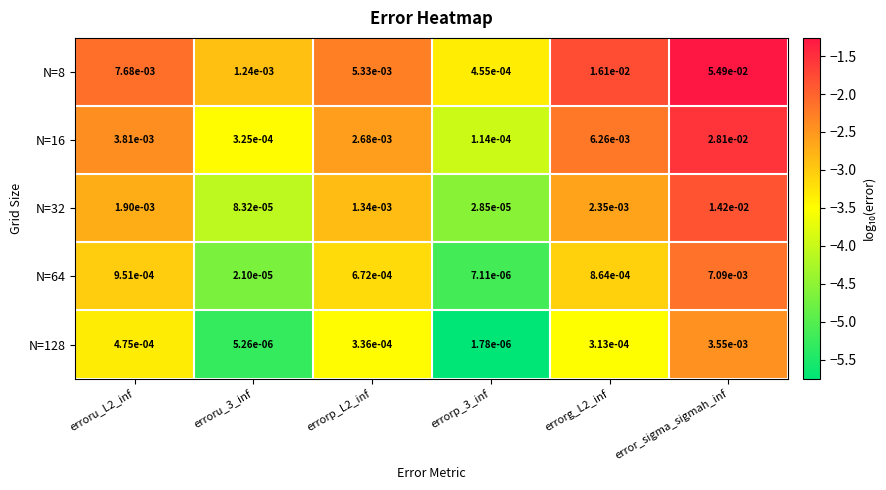

Which series has the largest total across all categories?

N=8